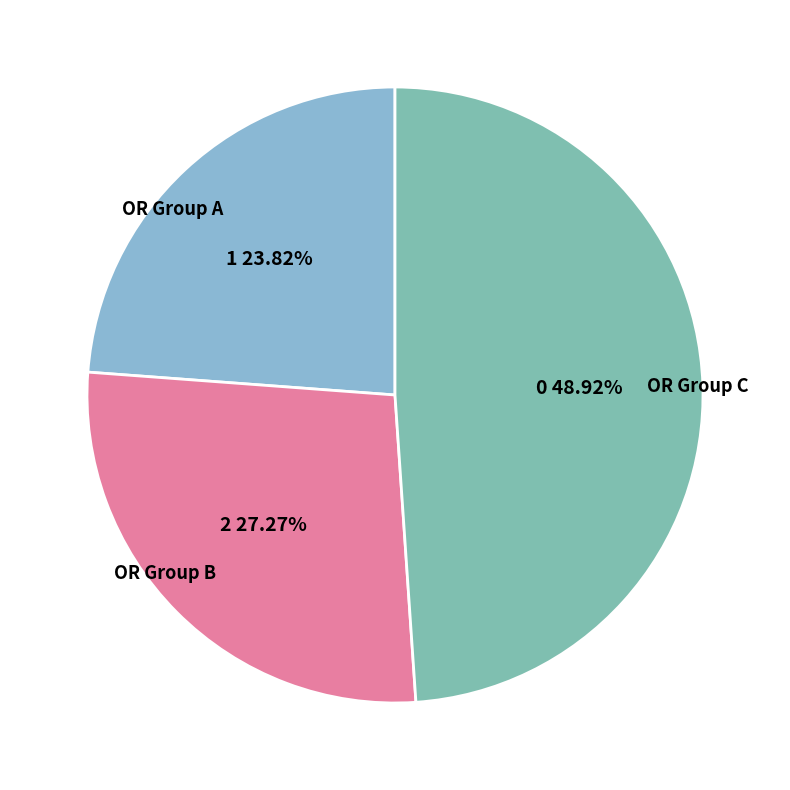

What is the smallest slice in the pie chart?

OR Group A